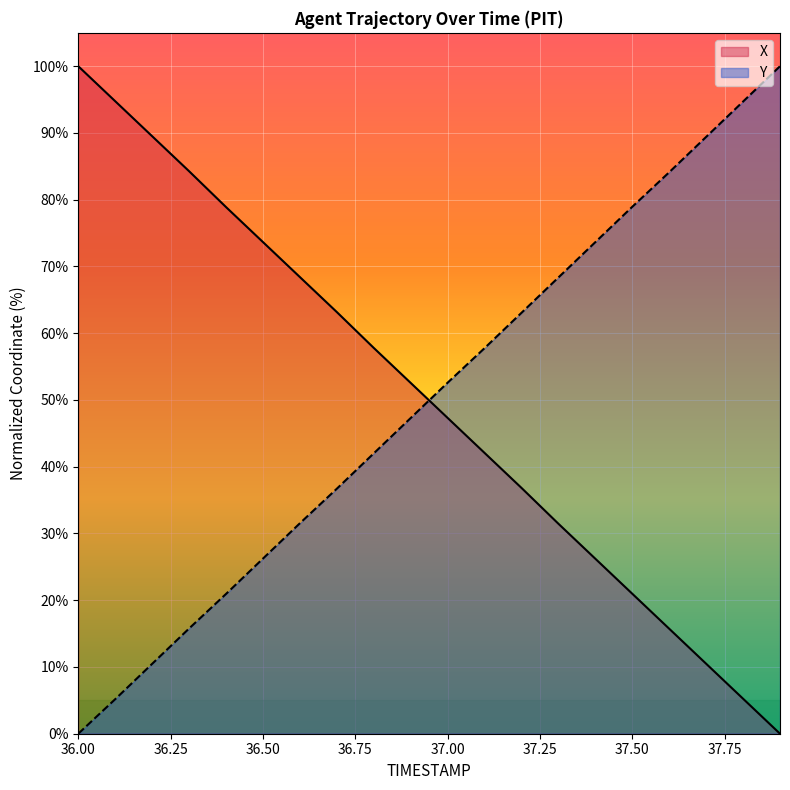

The value of Y at 36.4 is 20.9. True or false?

True